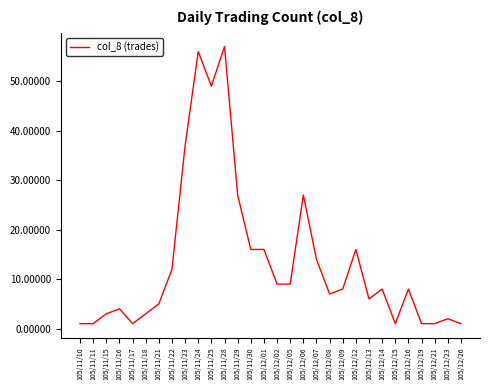

Reading left to right, what are all the values shown in this chart?

105/11/10=1	105/11/11=1	105/11/15=3	105/11/16=4	105/11/17=1	105/11/18=3	105/11/21=5	105/11/22=12	105/11/23=37	105/11/24=56	105/11/25=49	105/11/28=57	105/11/29=27	105/11/30=16	105/12/01=16	105/12/02=9	105/12/05=9	105/12/06=27	105/12/07=14	105/12/08=7	105/12/09=8	105/12/12=16	105/12/13=6	105/12/14=8	105/12/15=1	105/12/16=8	105/12/19=1	105/12/21=1	105/12/23=2	105/12/26=1